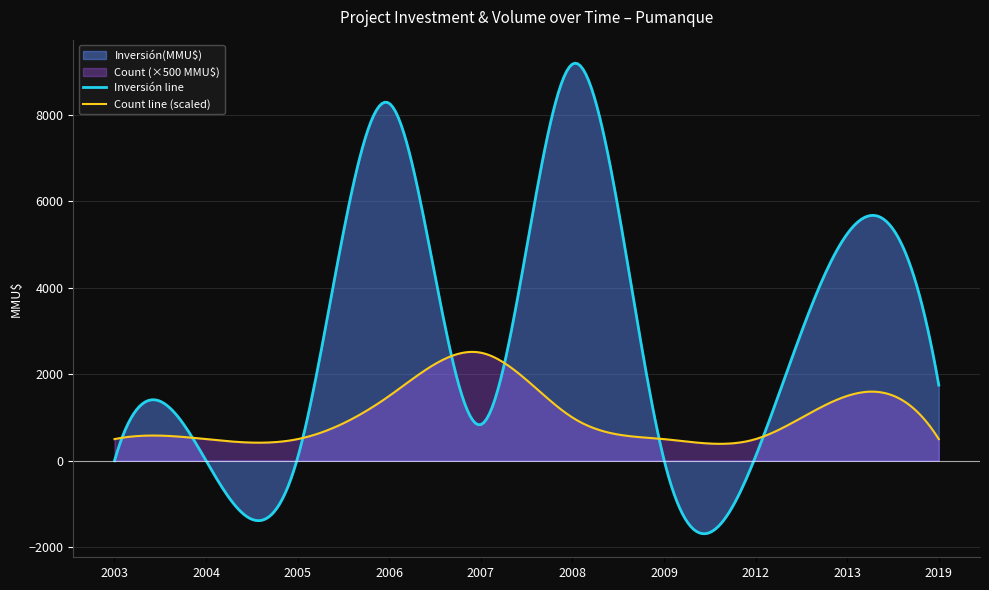

How many Count values are between 1 and 3?

9